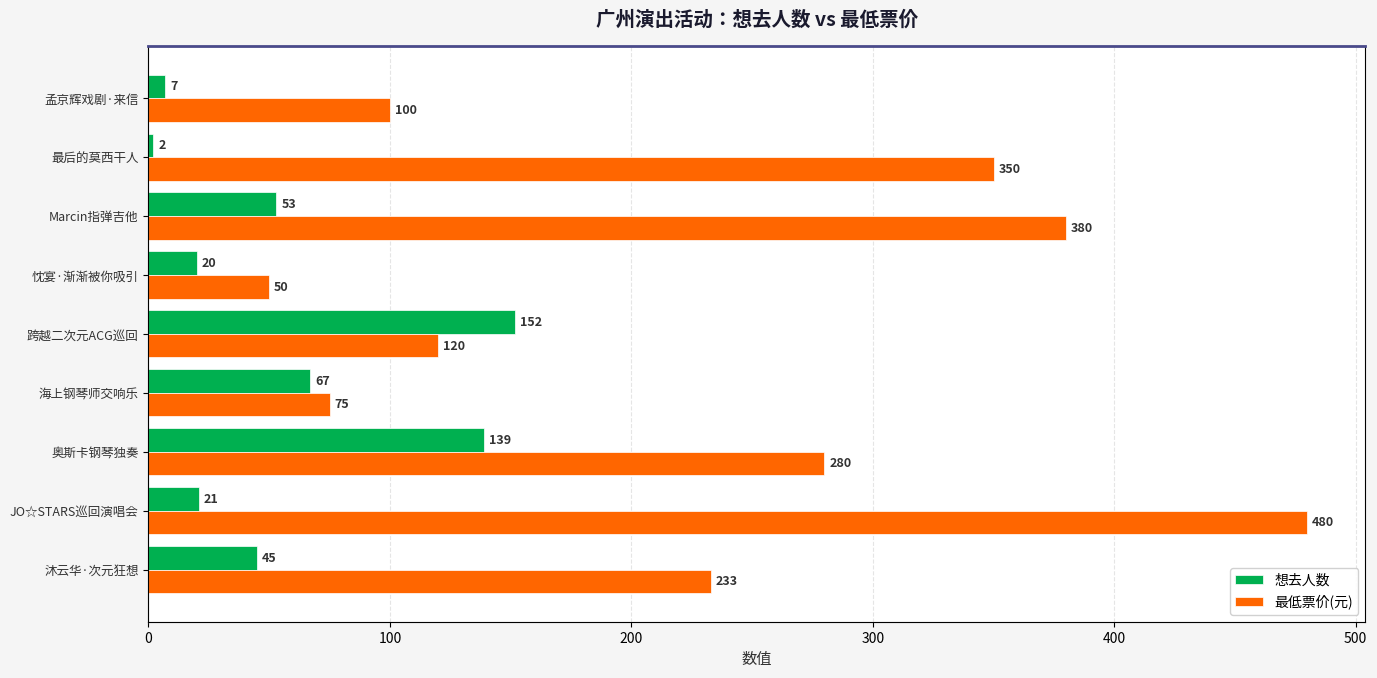

Is it true that 最低票价(元) equals 73 at 奥斯卡钢琴独奏?

False